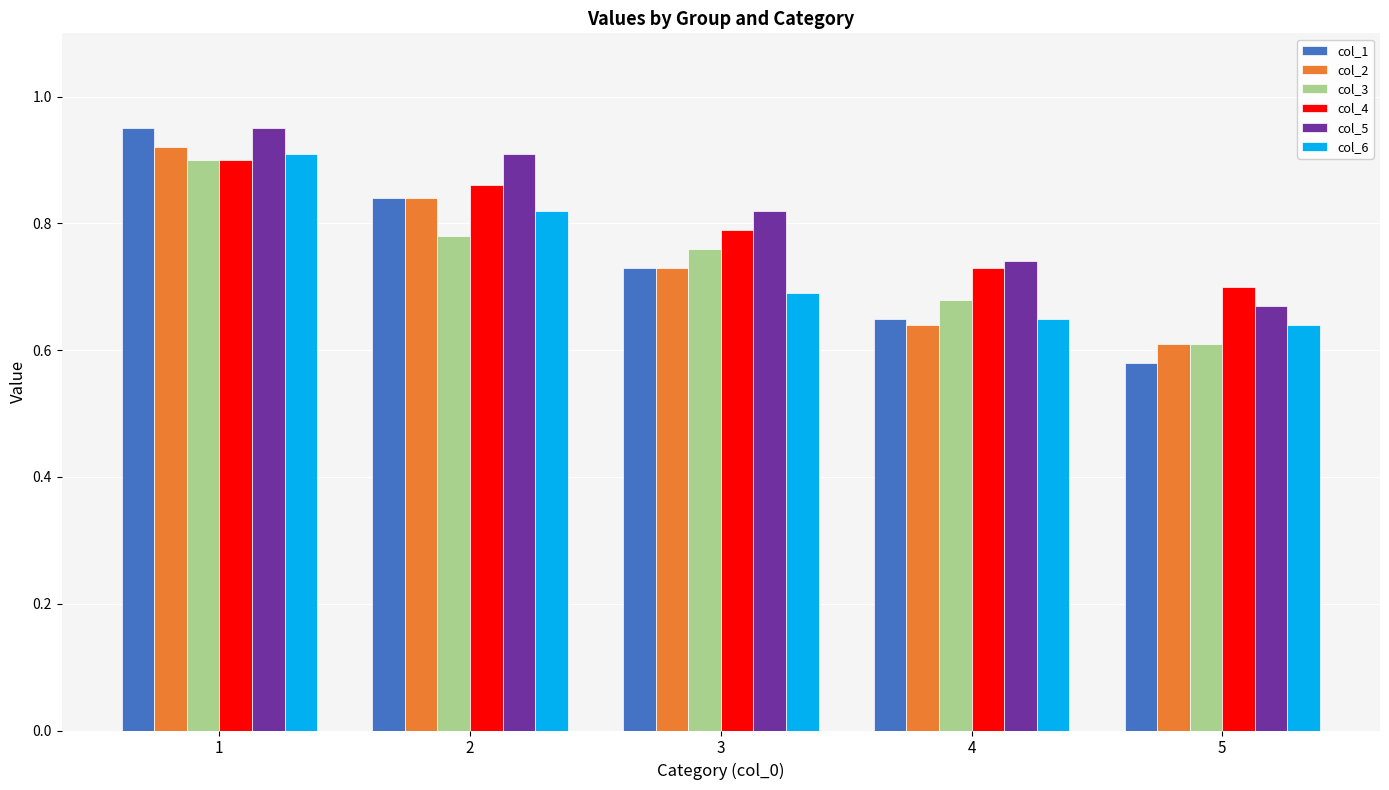

Which series has the widest spread of values?

col_1